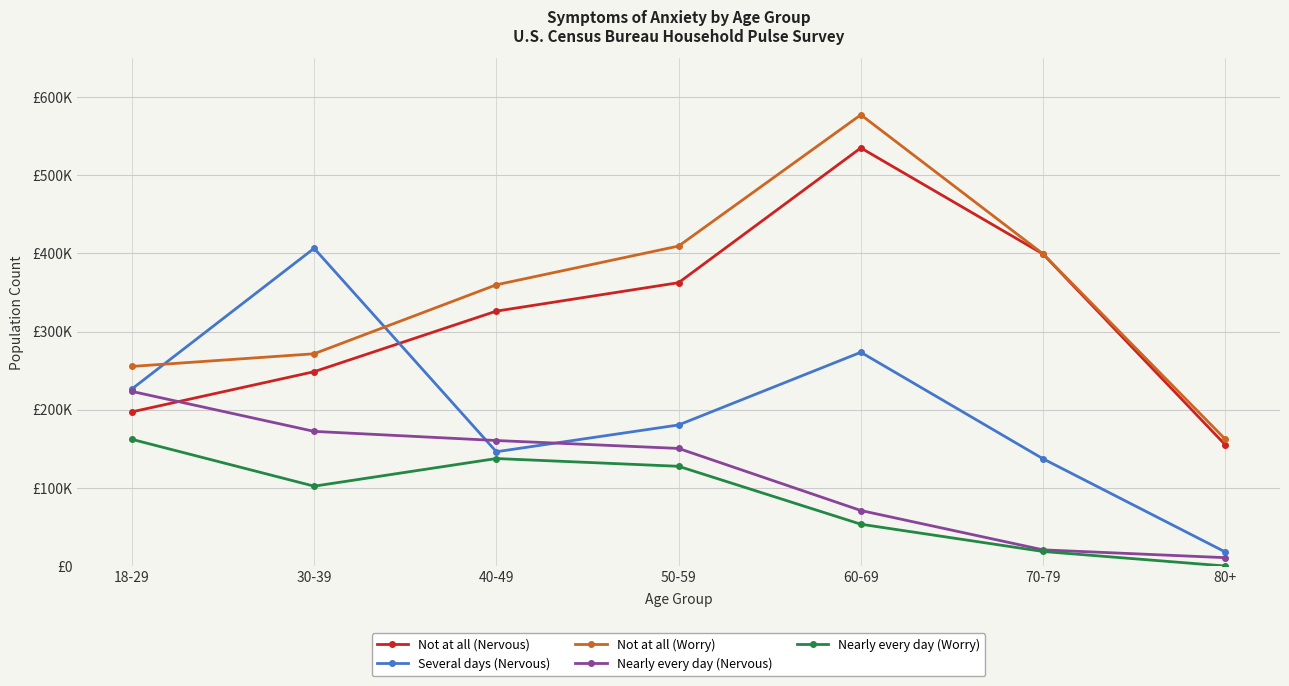

At which category does the chart reach its minimum across all series?

80+